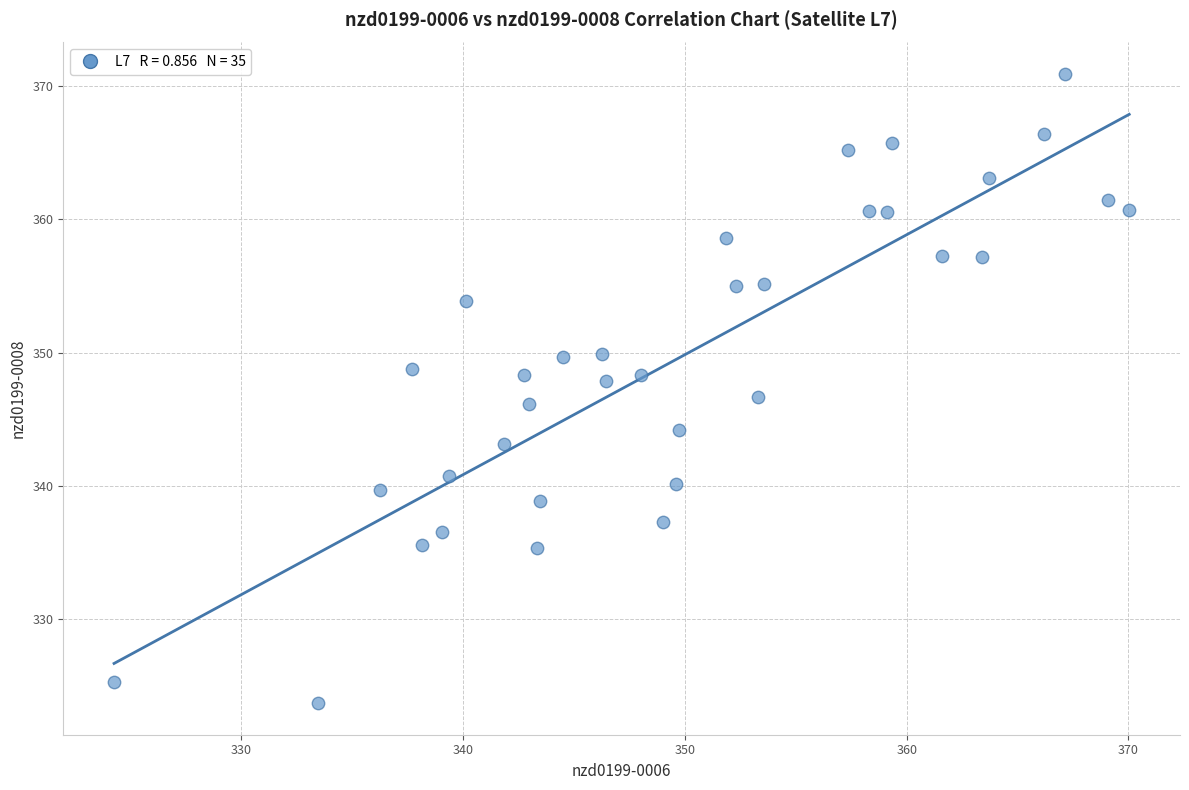

What is the range of X values (max minus min)?

45.8